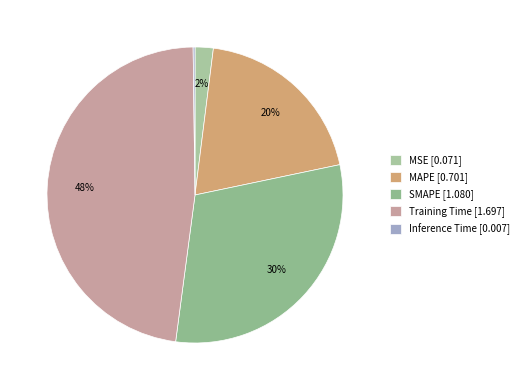

Does SMAPE represent more than half of the total?

No